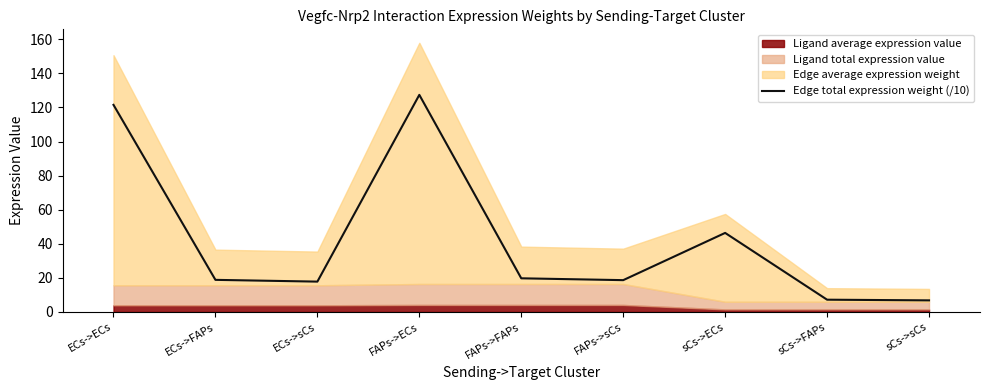

At which category does the data reach its first local peak?

FAPs->ECs